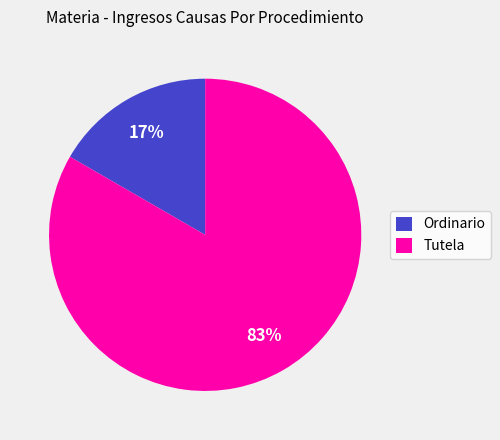

What is the smallest slice in the pie chart?

Ordinario